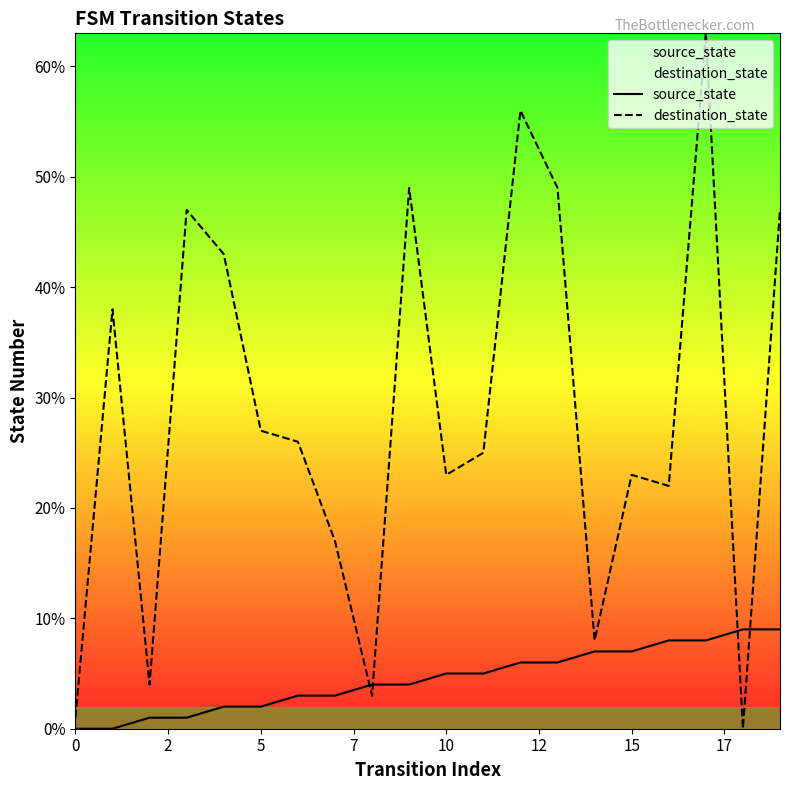

Reading left to right, what are all the values shown in this chart?

source_state: 0	0	1	1	2	2	3	3	4	4	5	5	6	6	7	7	8	8	9	9
destination_state: 1	38	4	47	43	27	26	17	3	49	23	25	56	49	8	23	22	63	0	47